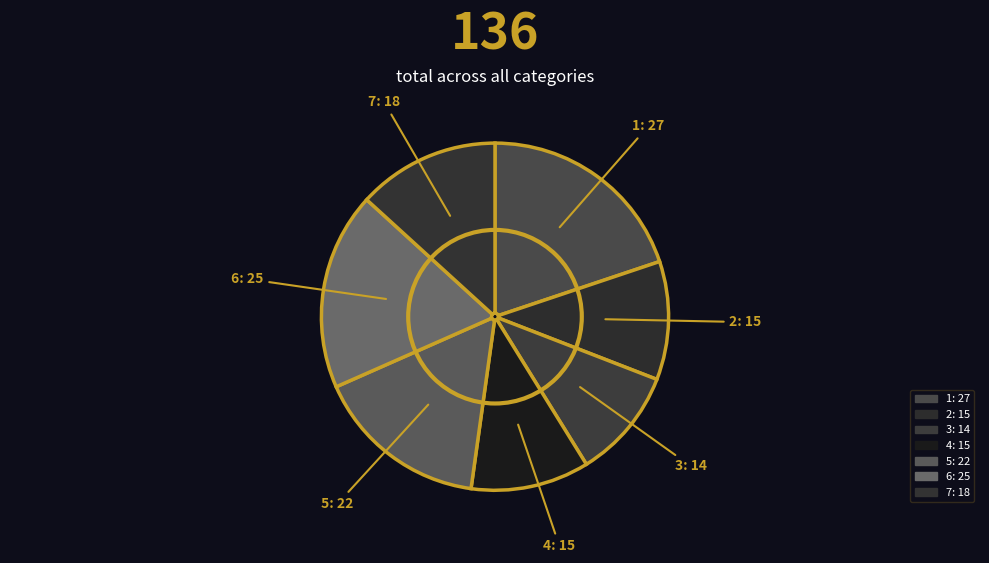

How many segments does this pie chart have?

7